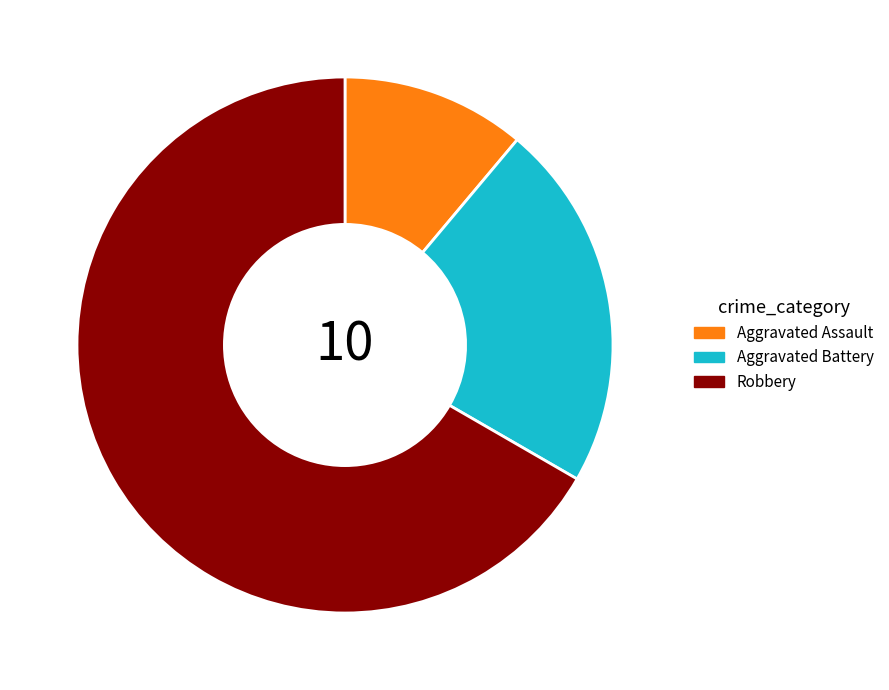

Is it true that Robbery is 73% of the pie?

False